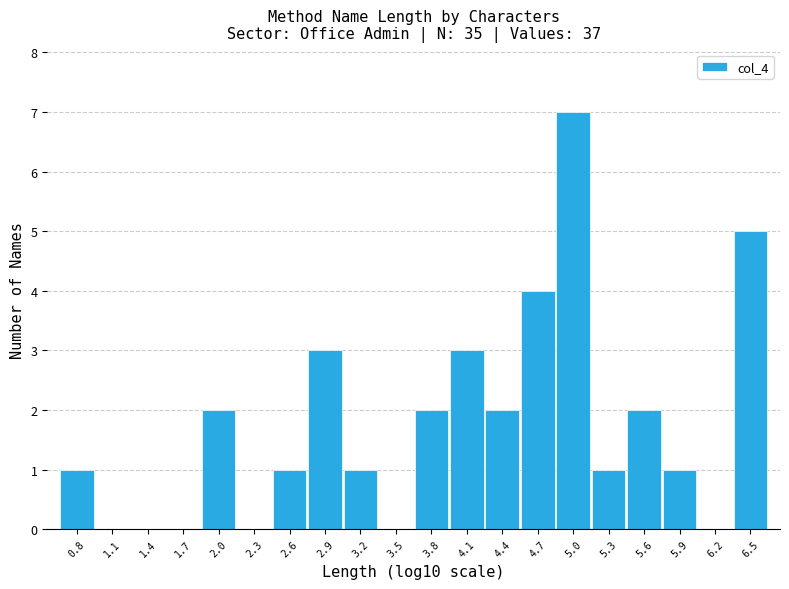

Reading left to right, list every bar in this chart as the range it spans on the x-axis followed by its height. Neither the bar edges nor the heights are printed on the chart, so give them approximately, as read against the axes.

0.6 to 0.9: 1
0.9 to 1.2: 0
1.2 to 1.5: 0
1.5 to 1.8: 0
1.8 to 2.1: 2
2.1 to 2.4: 0
2.4 to 2.7: 1
2.7 to 3.0: 3
3.0 to 3.3: 1
3.3 to 3.6: 0
3.6 to 3.9: 2
3.9 to 4.2: 3
4.2 to 4.5: 2
4.5 to 4.8: 4
4.8 to 5.1: 7
5.1 to 5.4: 1
5.4 to 5.7: 2
5.7 to 6.0: 1
6.0 to 6.3: 0
6.3 to 6.6: 5